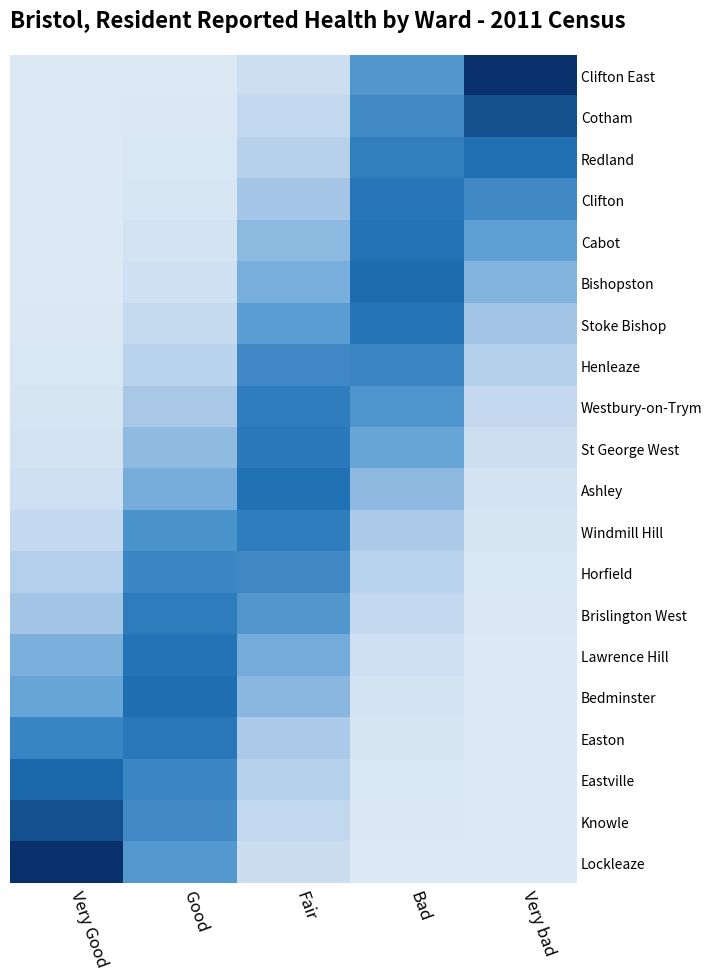

Reading right to left, what are all the values shown in this chart?

Clifton East: Very bad=0.6	Bad=0.3	Fair=0.0	Good=0.0	Very Good=0.0
Cotham: Very bad=0.5	Bad=0.4	Fair=0.1	Good=0.0	Very Good=0.0
Redland: Very bad=0.5	Bad=0.4	Fair=0.1	Good=0.0	Very Good=0.0
Clifton: Very bad=0.4	Bad=0.4	Fair=0.2	Good=0.0	Very Good=0.0
Cabot: Very bad=0.3	Bad=0.5	Fair=0.2	Good=0.0	Very Good=0.0
Bishopston: Very bad=0.2	Bad=0.5	Fair=0.3	Good=0.0	Very Good=0.0
Stoke Bishop: Very bad=0.2	Bad=0.4	Fair=0.3	Good=0.1	Very Good=0.0
Henleaze: Very bad=0.1	Bad=0.4	Fair=0.4	Good=0.1	Very Good=0.0
Westbury-on-Trym: Very bad=0.1	Bad=0.3	Fair=0.4	Good=0.2	Very Good=0.0
St George West: Very bad=0.0	Bad=0.3	Fair=0.4	Good=0.2	Very Good=0.0
Ashley: Very bad=0.0	Bad=0.2	Fair=0.5	Good=0.3	Very Good=0.0
Windmill Hill: Very bad=0.0	Bad=0.1	Fair=0.4	Good=0.3	Very Good=0.1
Horfield: Very bad=0.0	Bad=0.1	Fair=0.4	Good=0.4	Very Good=0.1
Brislington West: Very bad=0.0	Bad=0.1	Fair=0.3	Good=0.4	Very Good=0.2
Lawrence Hill: Very bad=0.0	Bad=0.0	Fair=0.3	Good=0.5	Very Good=0.2
Bedminster: Very bad=0.0	Bad=0.0	Fair=0.2	Good=0.5	Very Good=0.3
Easton: Very bad=0.0	Bad=0.0	Fair=0.1	Good=0.4	Very Good=0.4
Eastville: Very bad=0.0	Bad=0.0	Fair=0.1	Good=0.4	Very Good=0.5
Knowle: Very bad=0.0	Bad=0.0	Fair=0.1	Good=0.4	Very Good=0.5
Lockleaze: Very bad=0.0	Bad=0.0	Fair=0.1	Good=0.3	Very Good=0.6